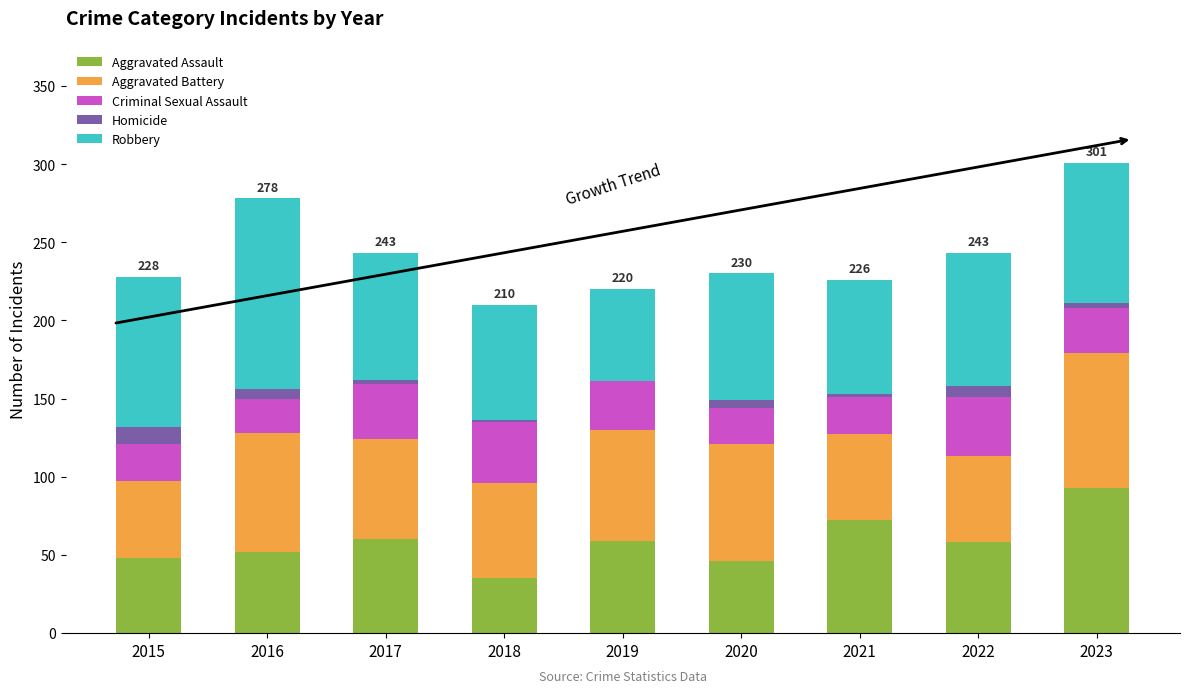

True or false: Aggravated Assault has a value of 17 at 2022.

False